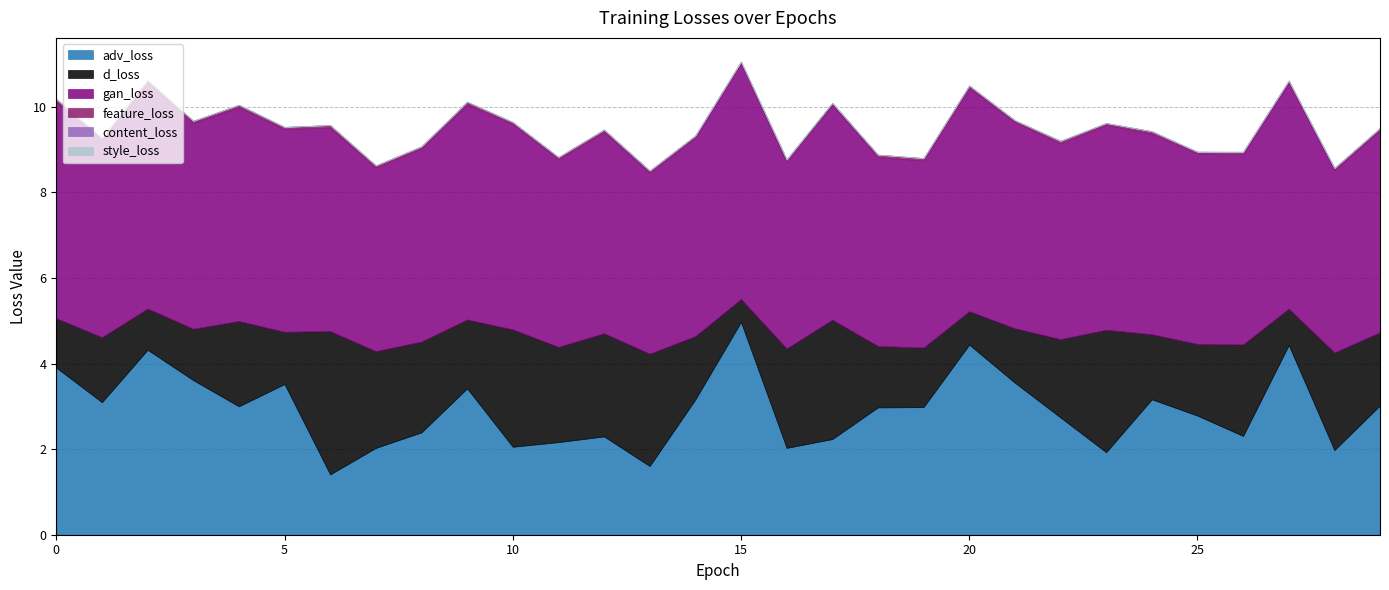

Which series has the widest spread of values?

adv_loss